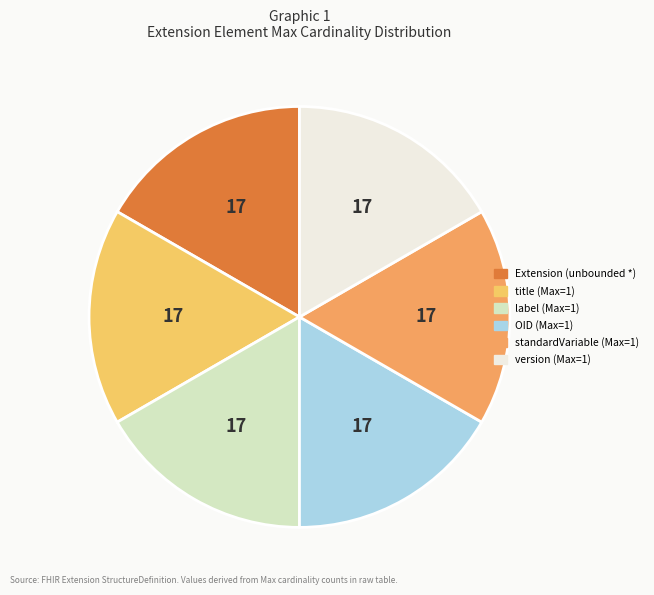

Is label (Max=1) the majority of the pie?

No